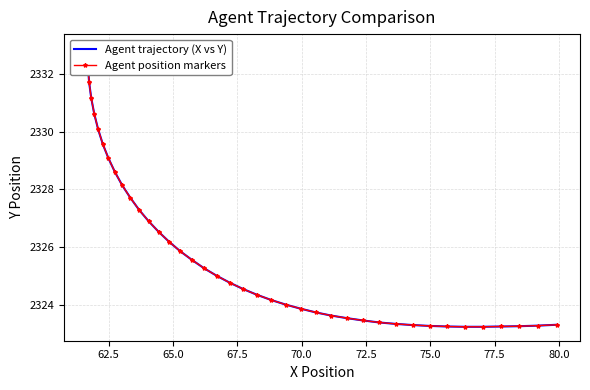

At how many categories does at least one series exceed 2330?

6